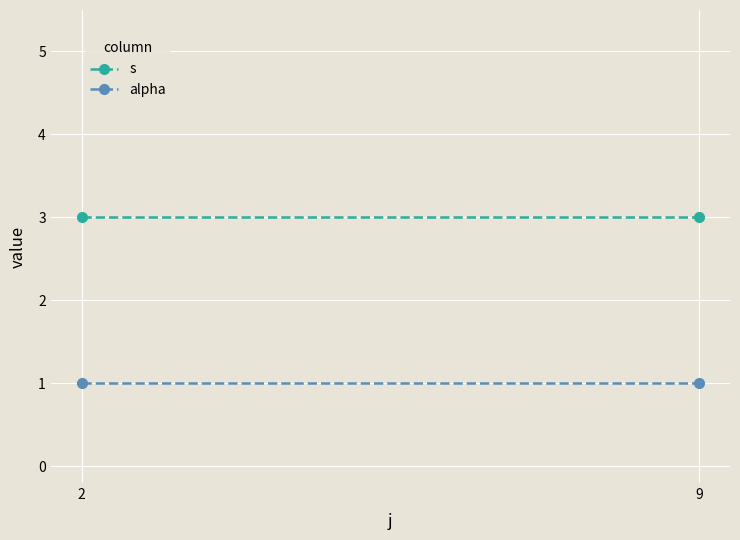

What value does the s series have at 2?

3